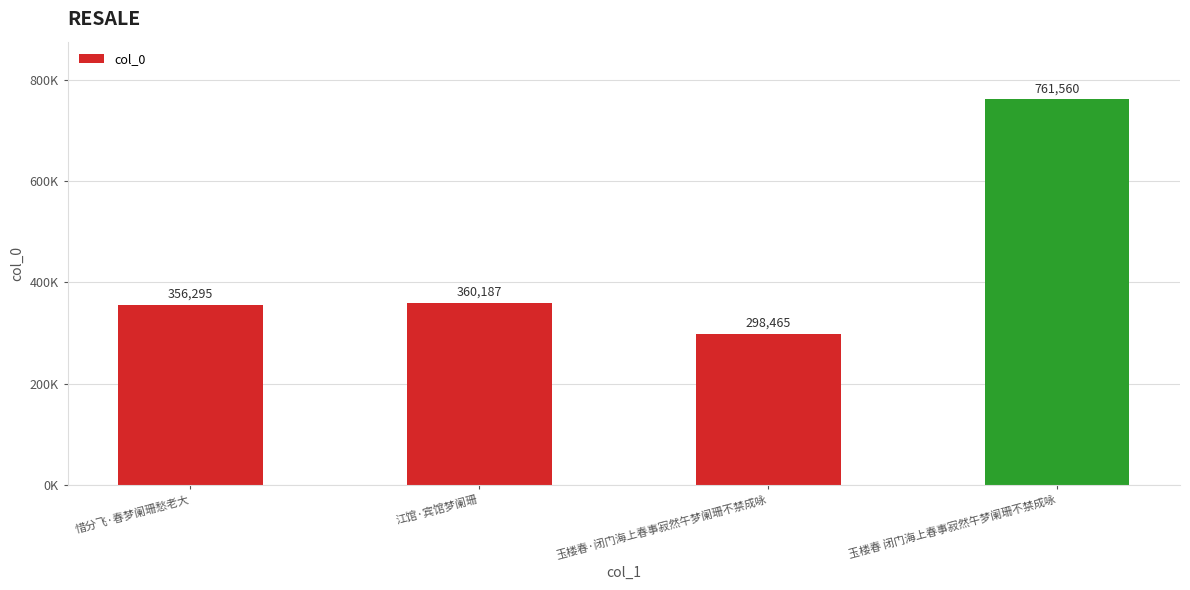

How many values are below 360187?

2